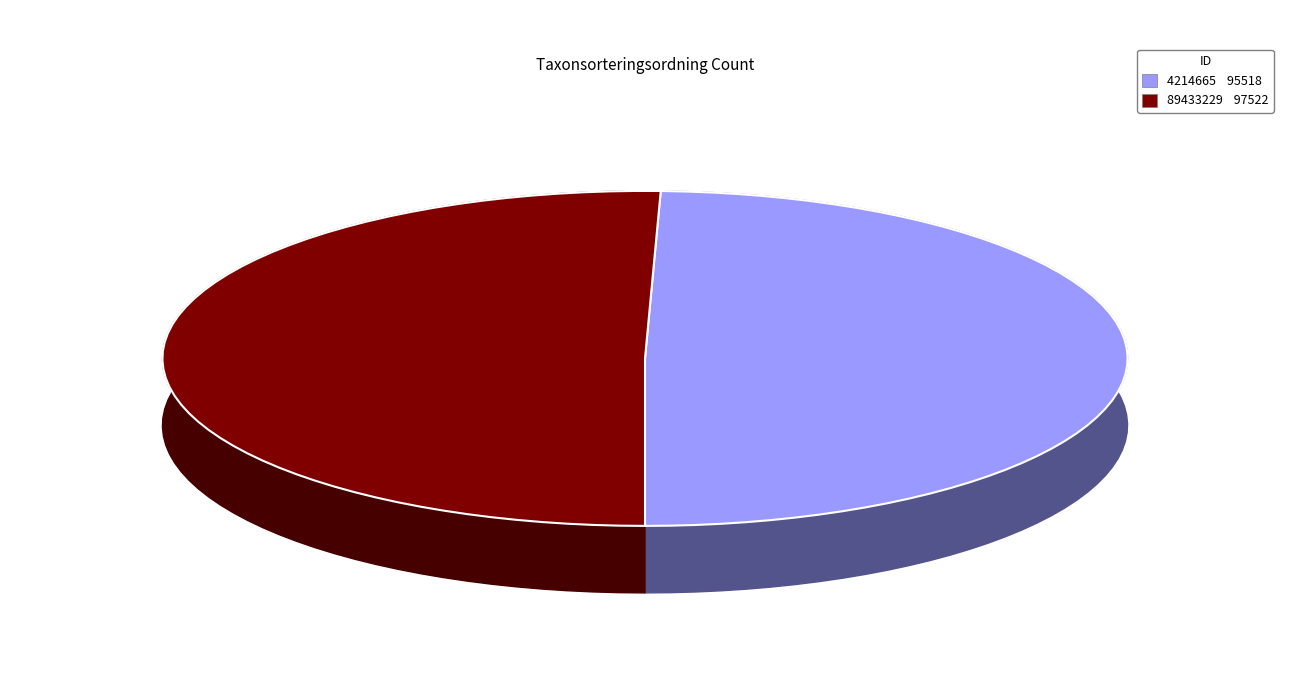

Does 89433229 account for over 50% of the chart?

Yes